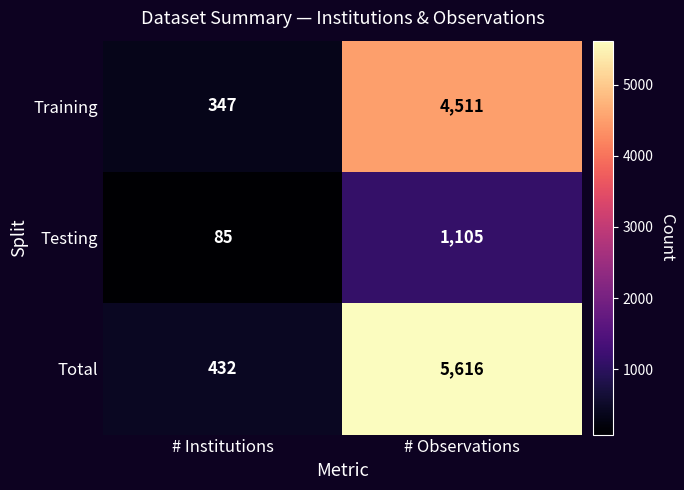

What is the difference between the Total values at # Institutions and # Observations?

5184